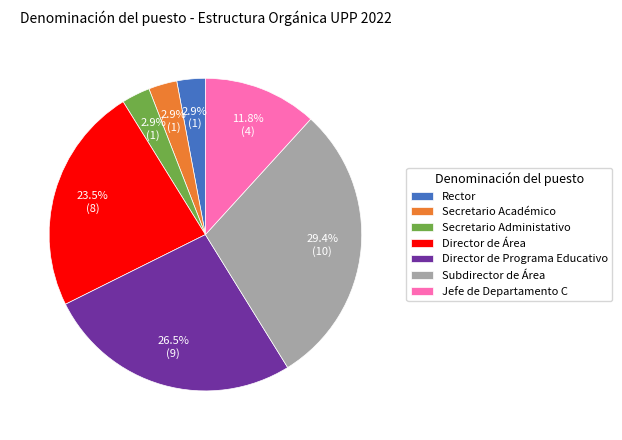

What is the largest slice in the pie chart?

Subdirector de Área